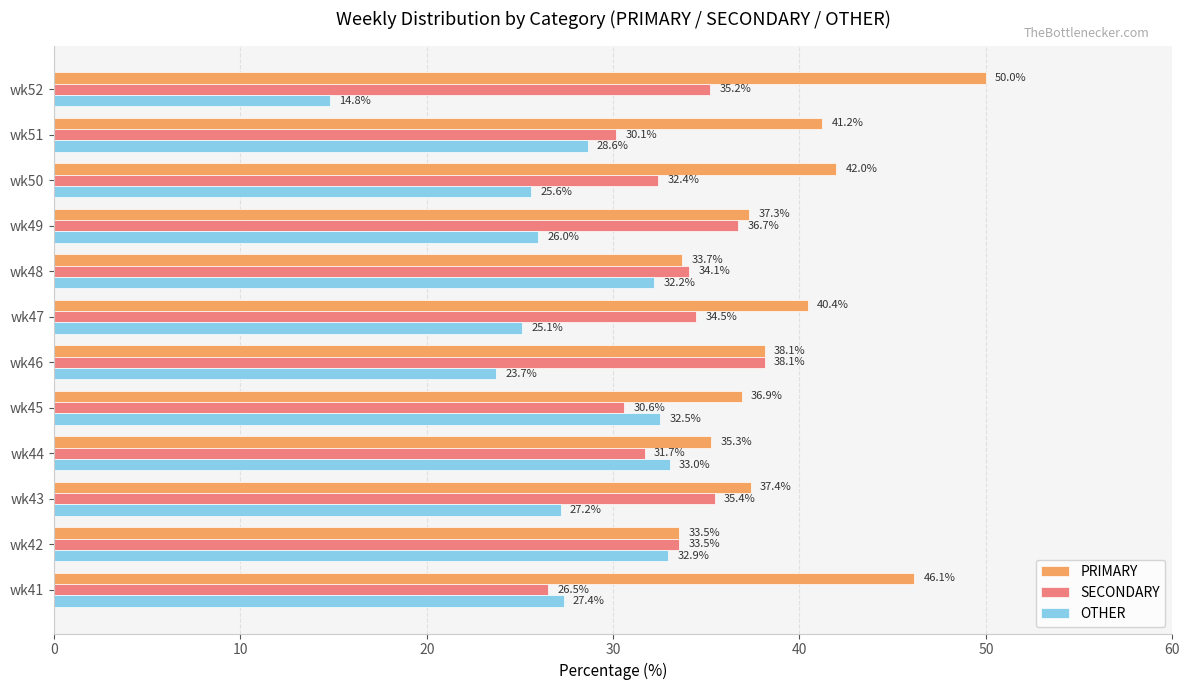

Where is OTHER nearest to the value 23?

wk46